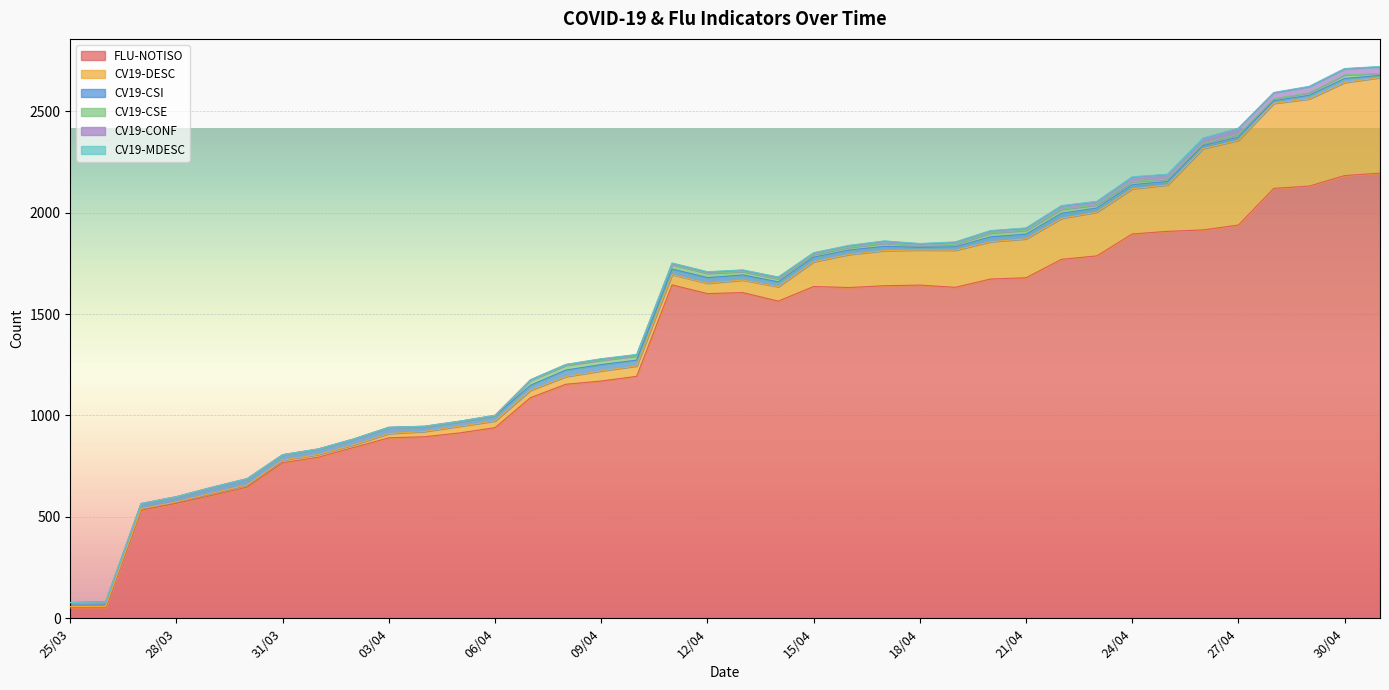

Rank the series at 10/04 from lowest to highest value.

CV19-MDESC, CV19-CONF, CV19-CSE, CV19-CSI, CV19-DESC, FLU-NOTISO